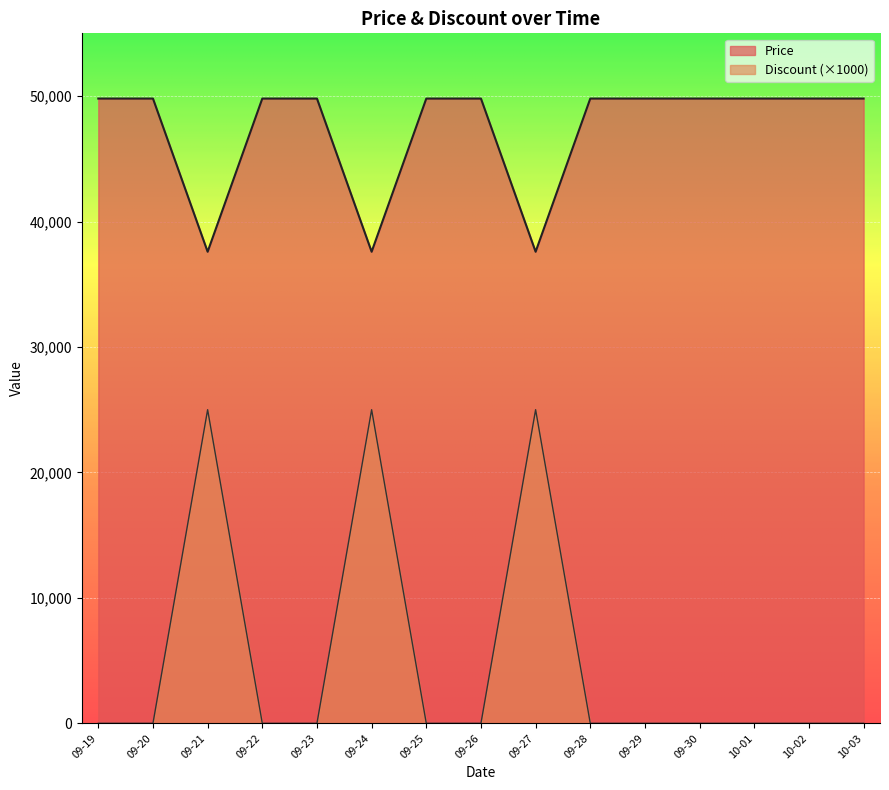

Which series has the widest spread of values?

Discount (×1000)